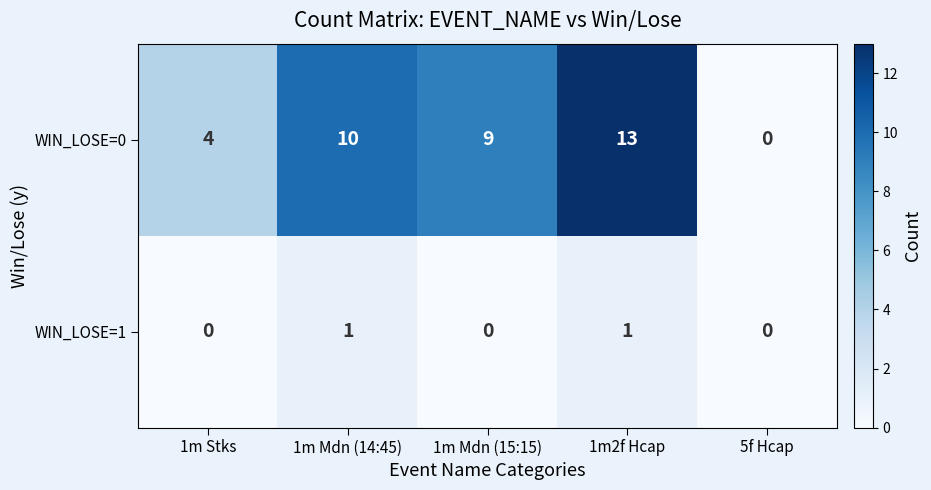

Is the value of WIN_LOSE=0 at 1m Stks greater than the value of WIN_LOSE=1 at 1m2f Hcap?

Yes